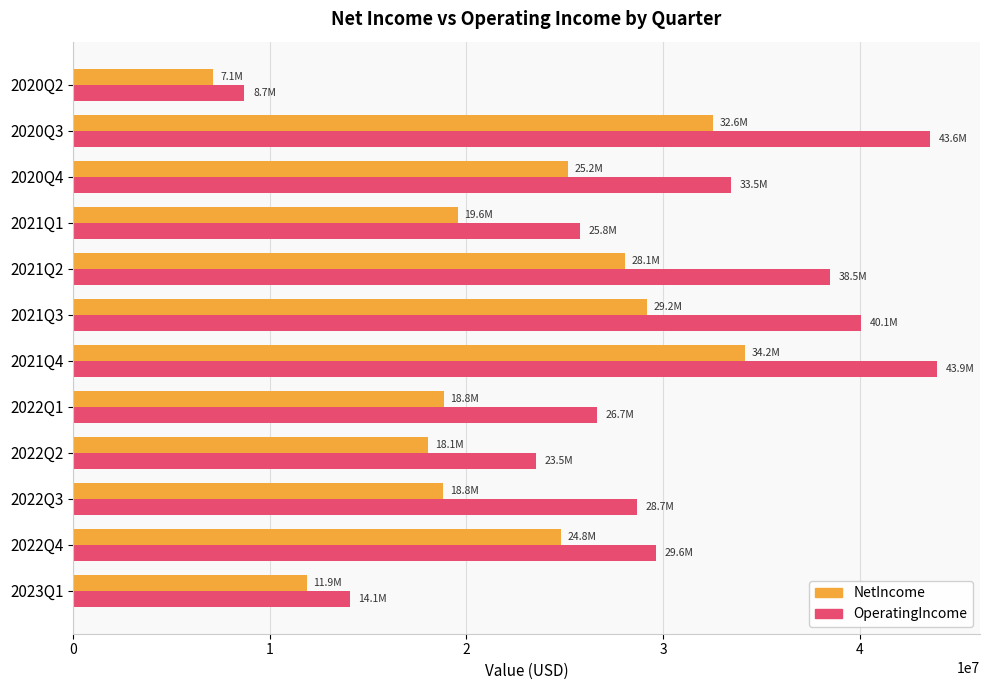

At how many categories does at least one series exceed 11457409?

11